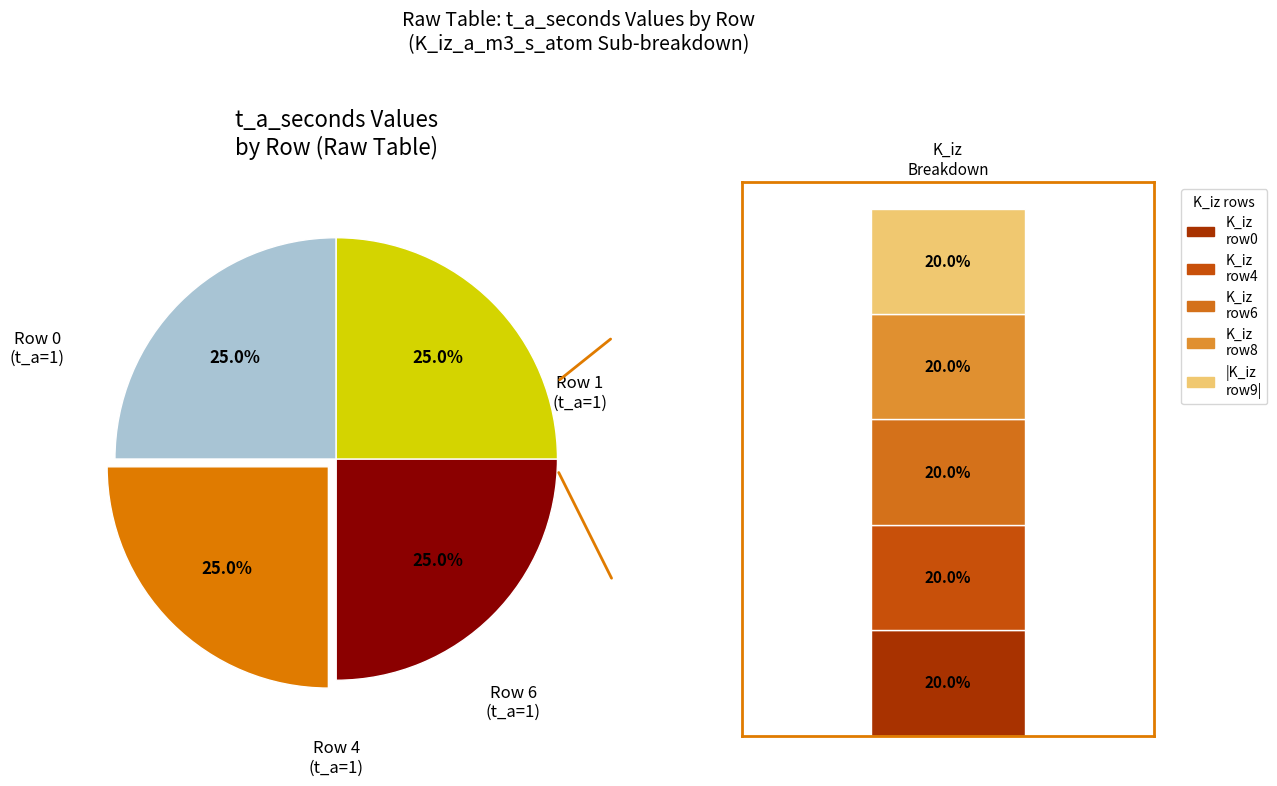

How much of the chart is everything except Row 8?

100.0%